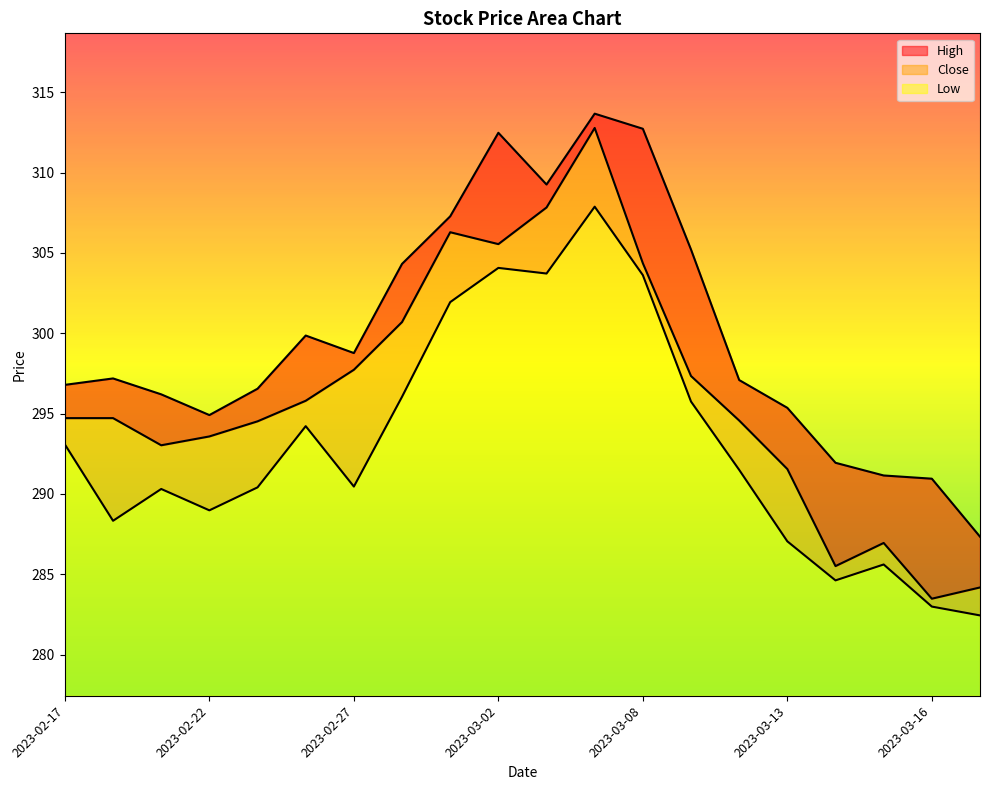

Rank the series at 2023-02-24 from lowest to highest value.

Low, Close, High